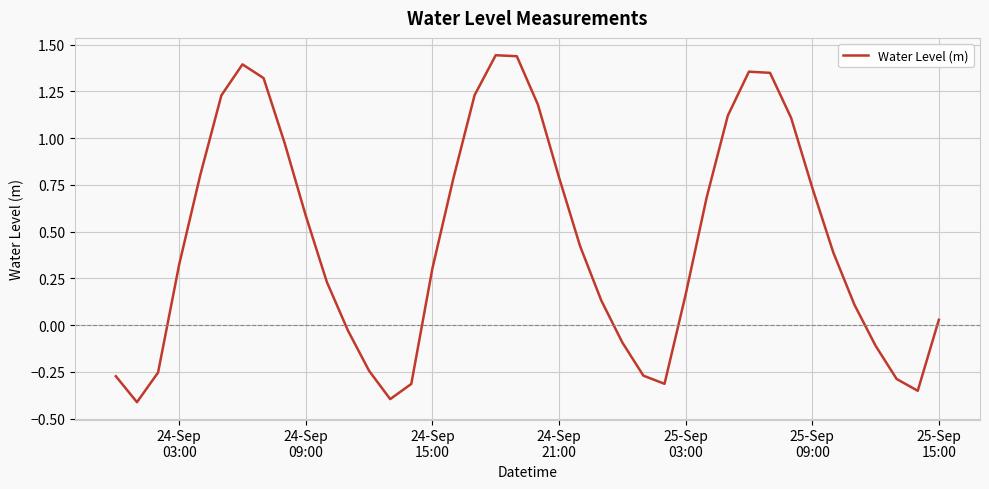

What is the sum of all values?

18.3